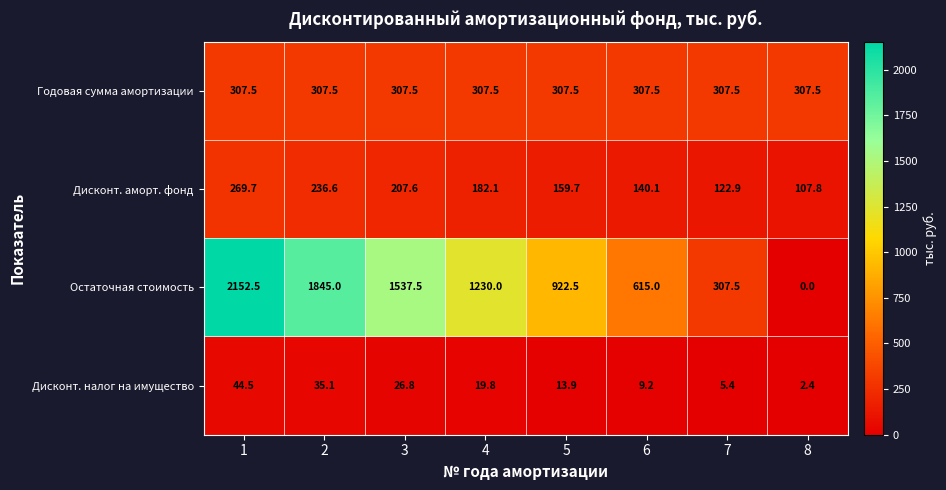

The Годовая сумма амортизации series shows 307.5 at 6. True or false?

True